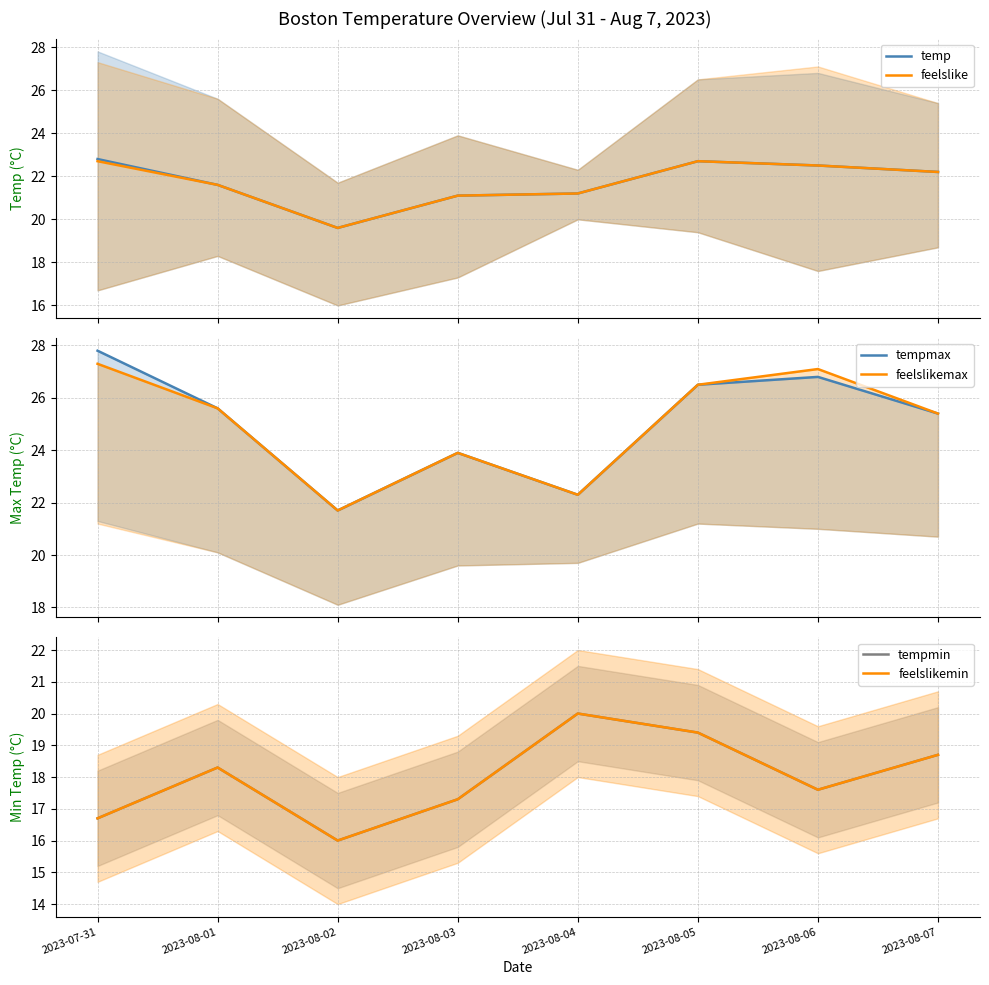

What is the total value across all series at 2023-08-01?

131.0